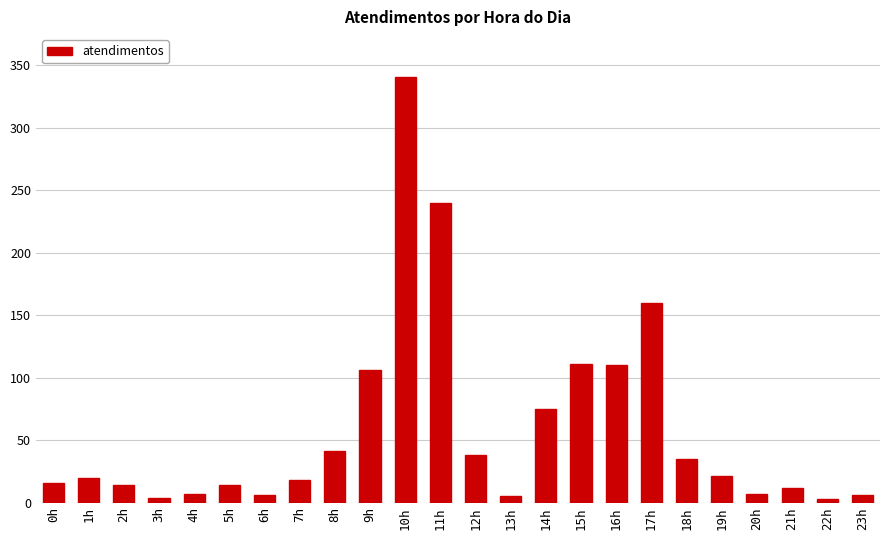

Are the bars grouped side by side (vs. stacked)?

No